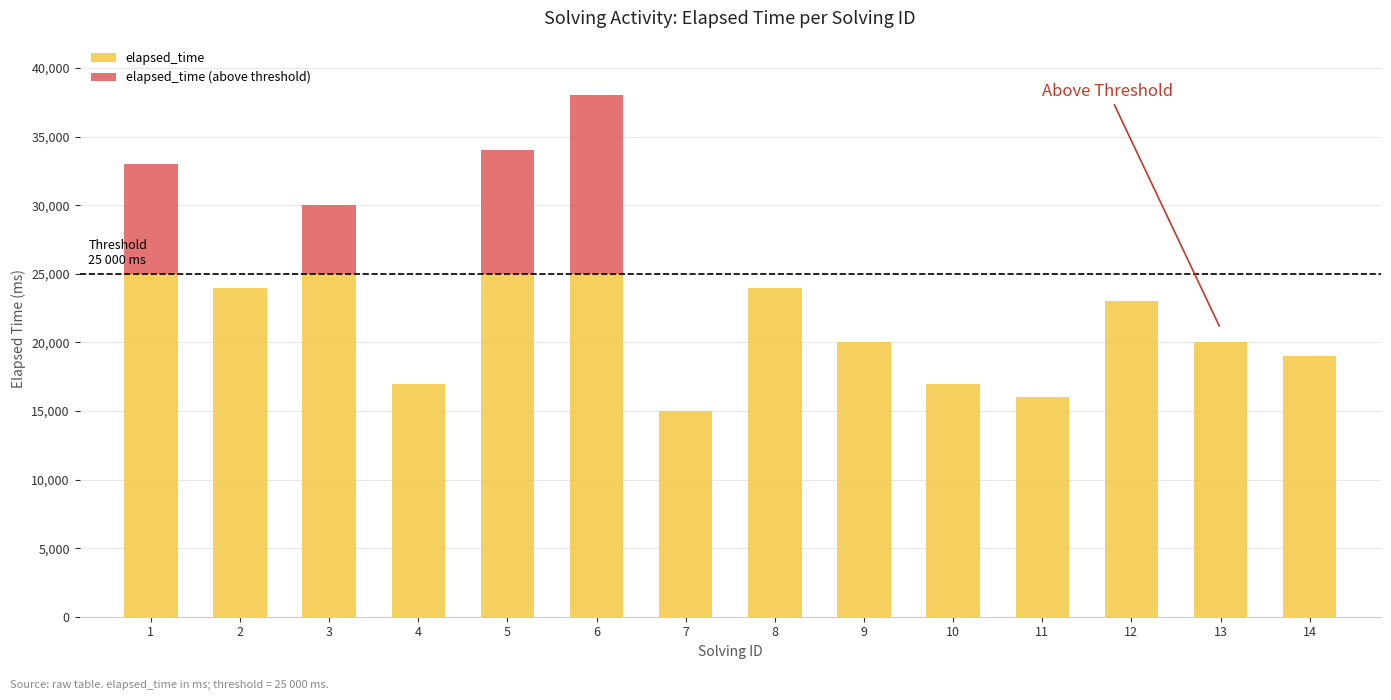

Is it true that the value at 9 is 13?

False